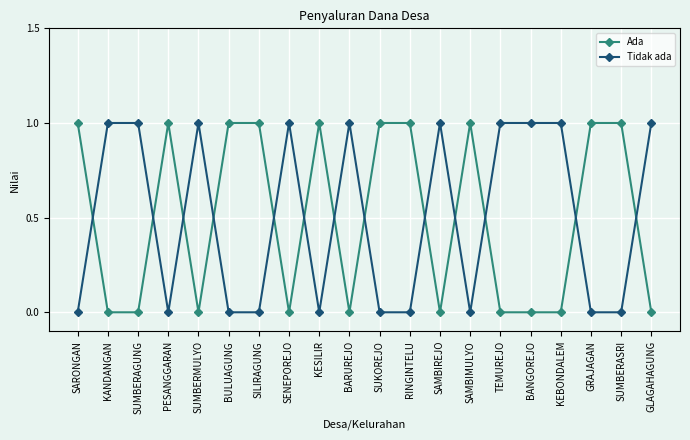

True or false: Ada has a value of 0 at SUKOREJO.

False